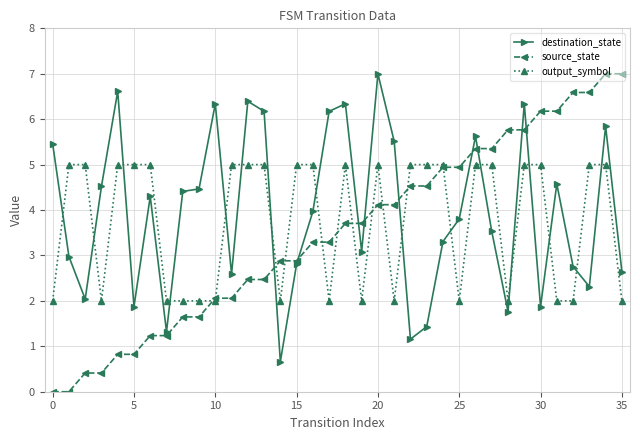

At how many categories does at least one series exceed 1?

36